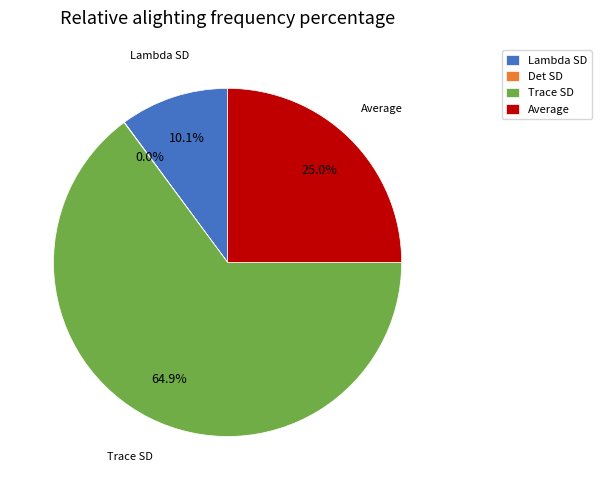

To the nearest percent, what portion does Trace SD represent?

65%